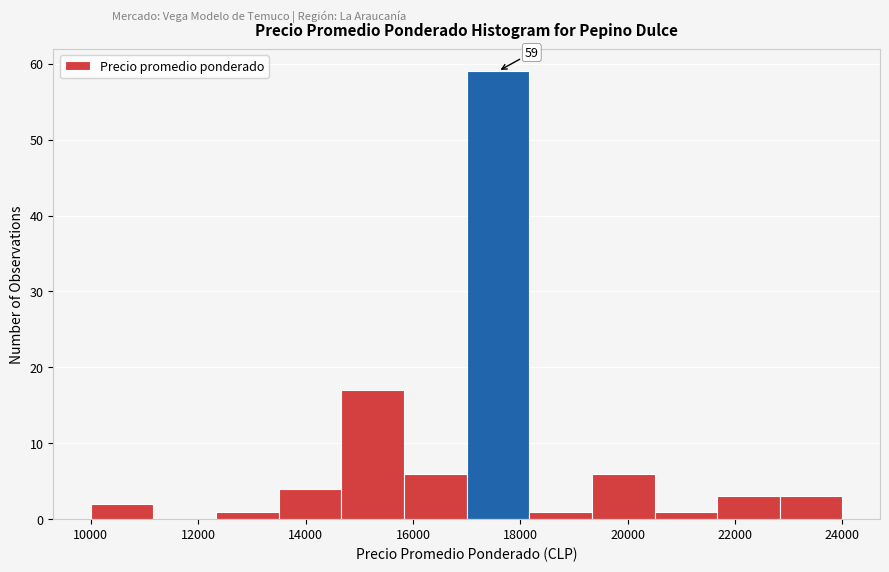

Which range on the x-axis has the tallest bar?

17000 to 18200